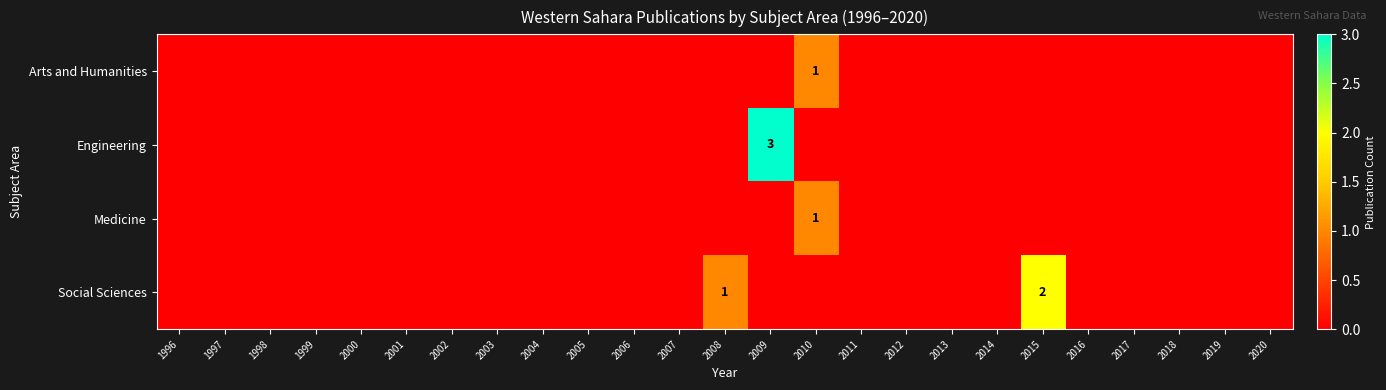

The Engineering series shows 3 at 2009. True or false?

True